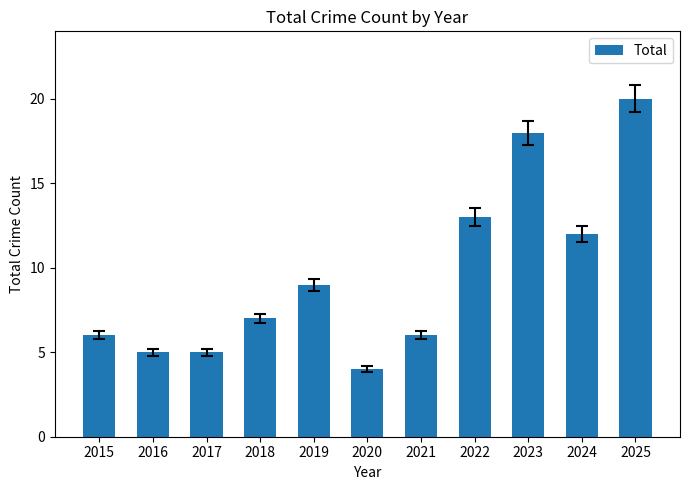

Is it true that the value at 2017 is 5?

True